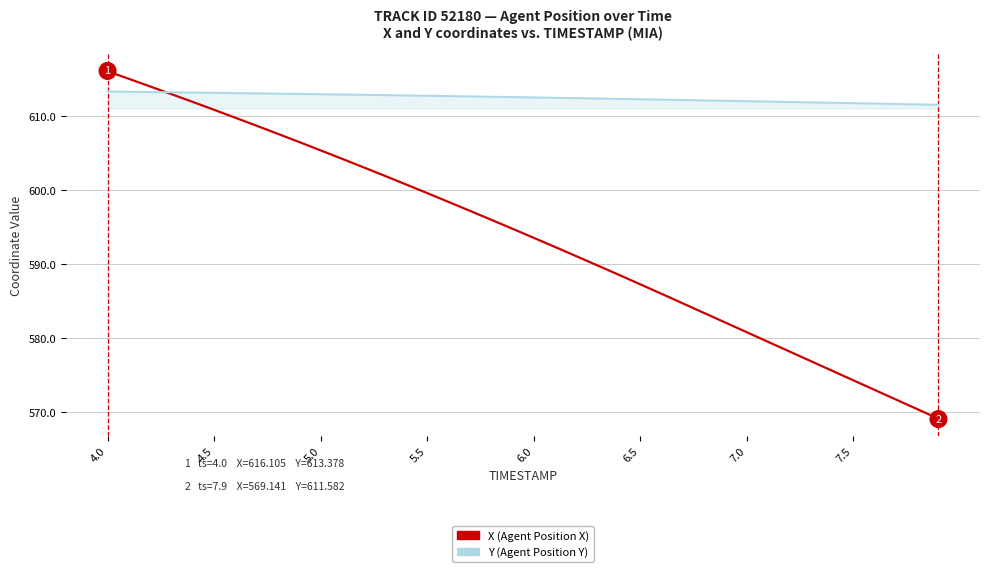

What is the maximum value shown in the chart?

616.1